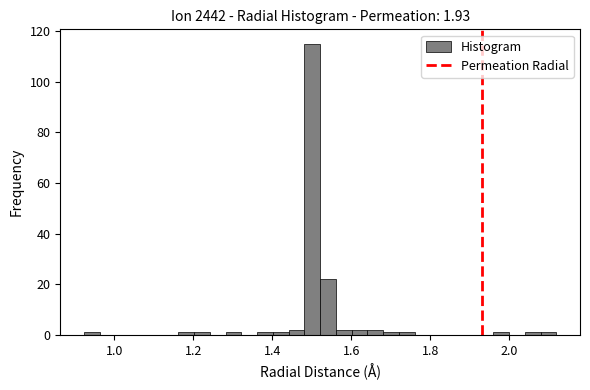

Read against the x-axis, roughly where is the centre of the tallest bar?

1.50